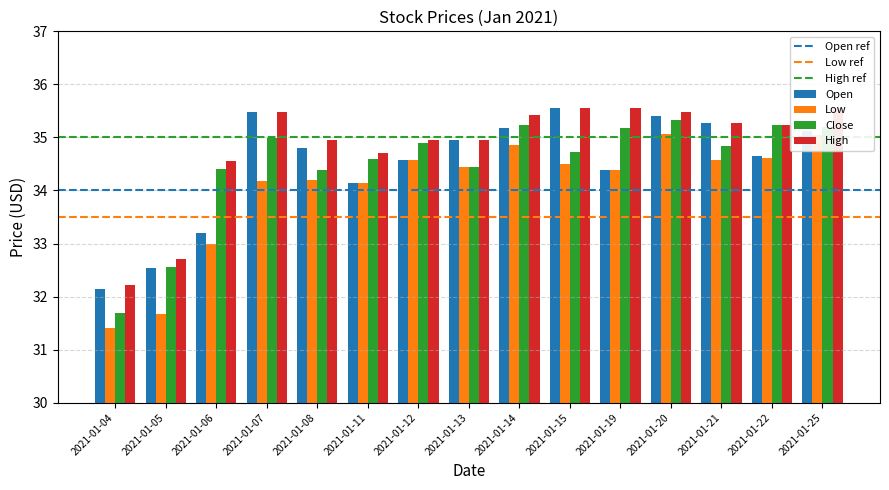

What is the value of the Low bar at the 8th from the left?

34.4